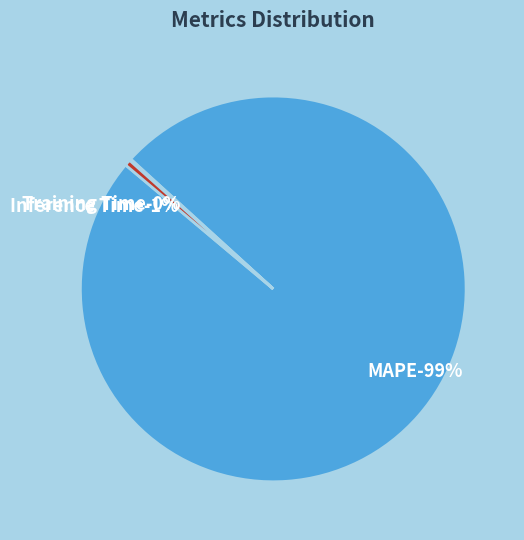

Rank the categories by value from lowest to highest.

Training Time, Inference Time, MAPE